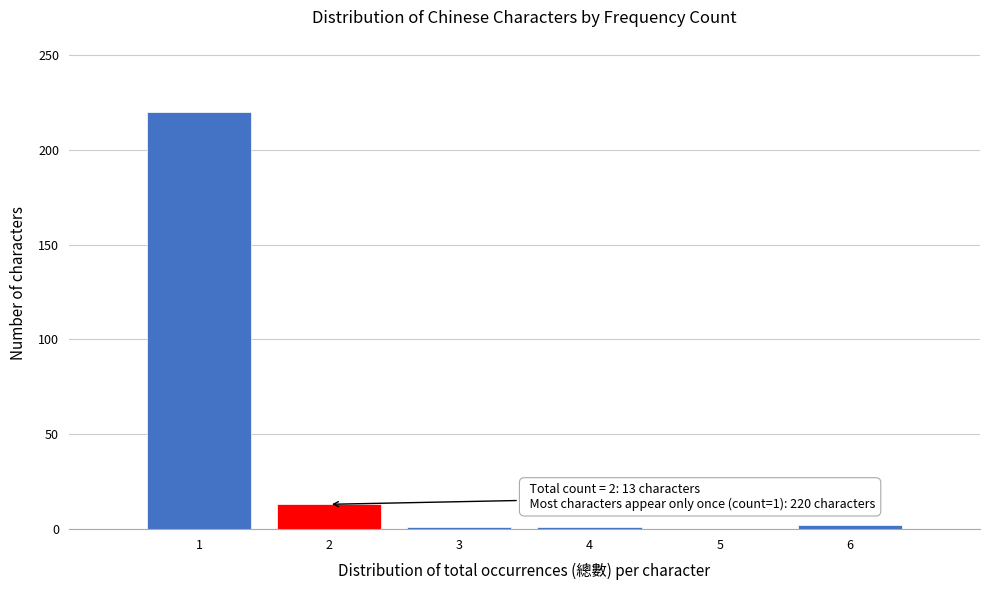

Over which range of the x-axis is the bar tallest?

0.5 to 1.5